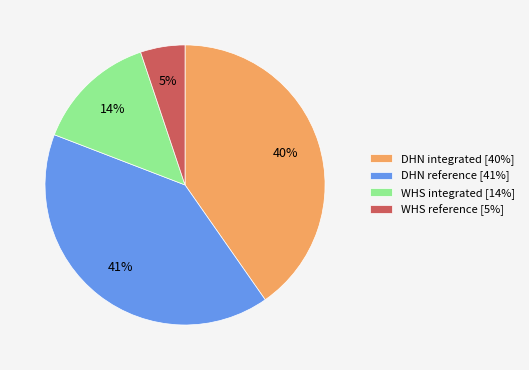

To the nearest percent, what percentage of the pie is DHN reference?

41%